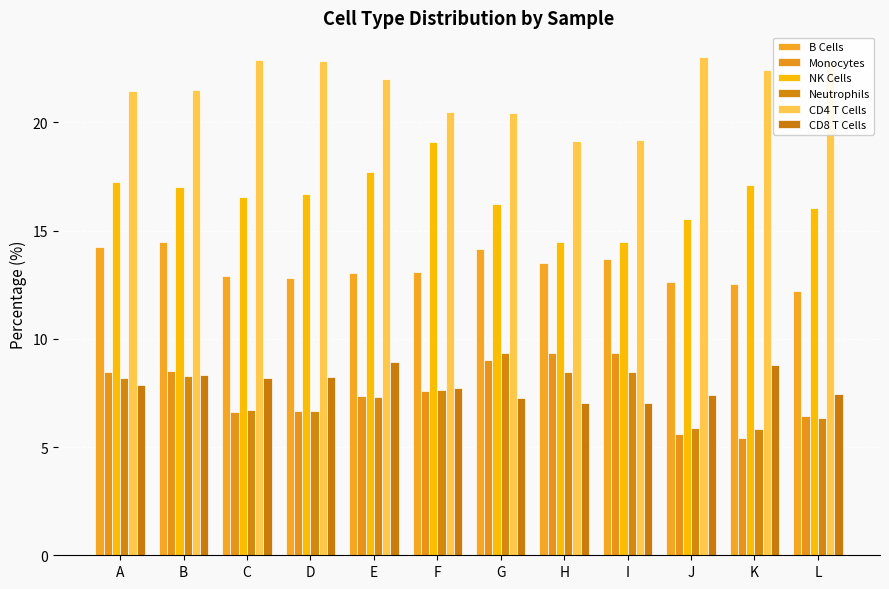

How many bars are there in total?

72